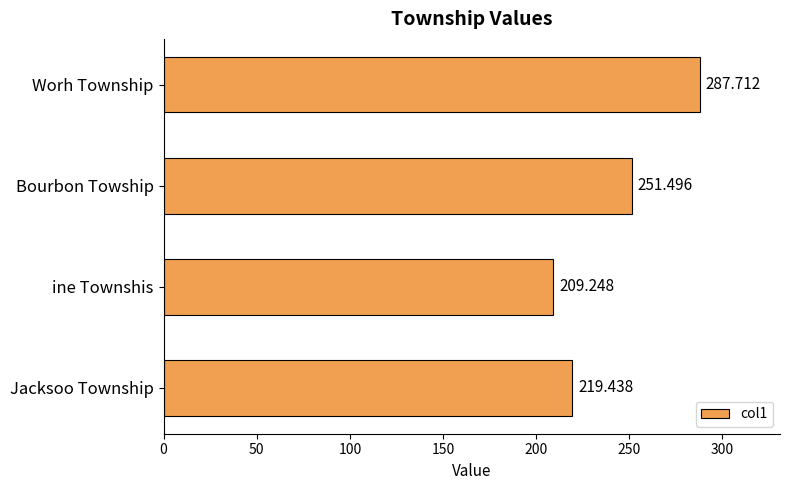

What is the label of the 2nd bar from the bottom?

ine Townshis